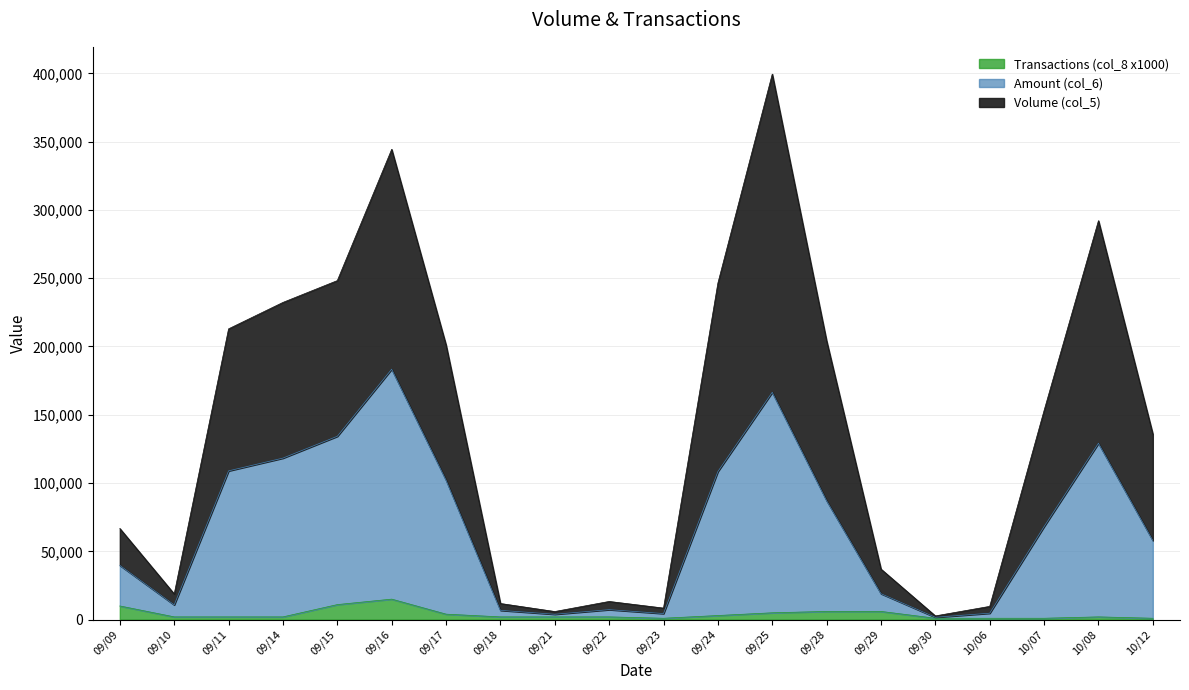

What is the total value across all series at 09/23?

8440